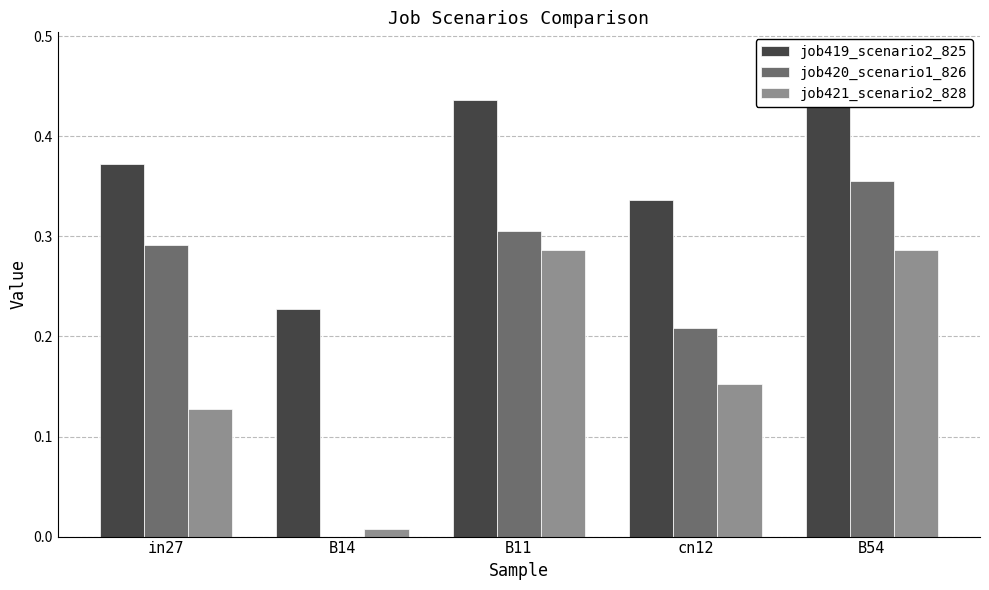

What is the value of the job420_scenario1_826 bar at the 1st from the left?

0.3